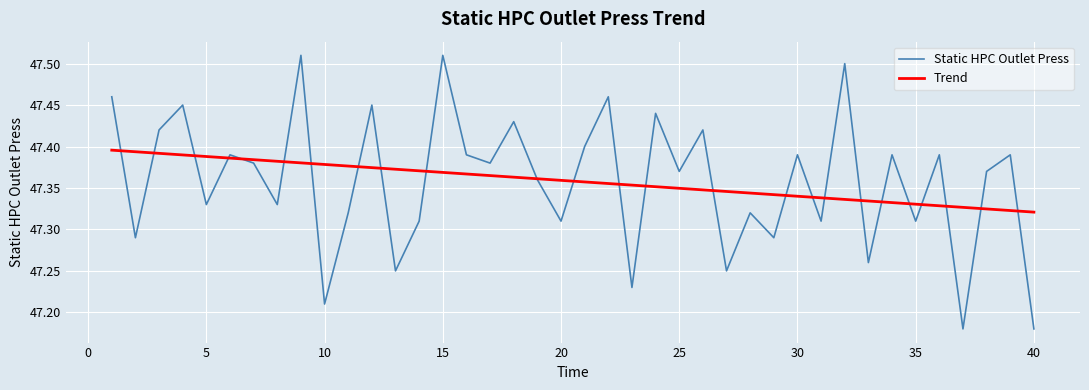

True or false: Static HPC Outlet Press has more than 1 points higher than both neighbors.

True